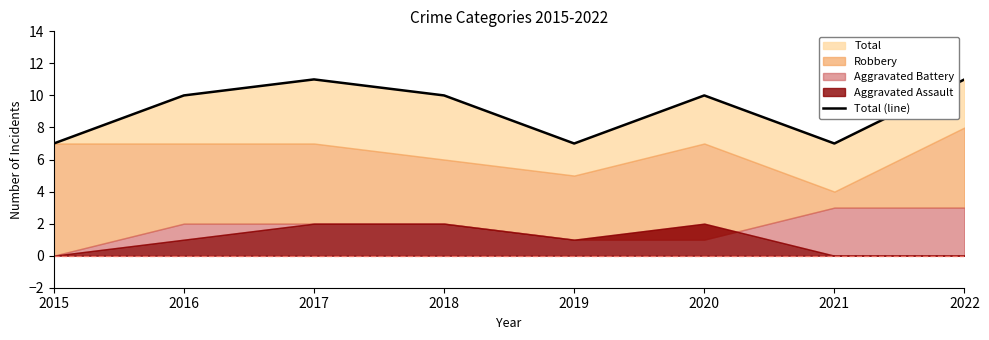

At which label does the data first exceed 10?

2017